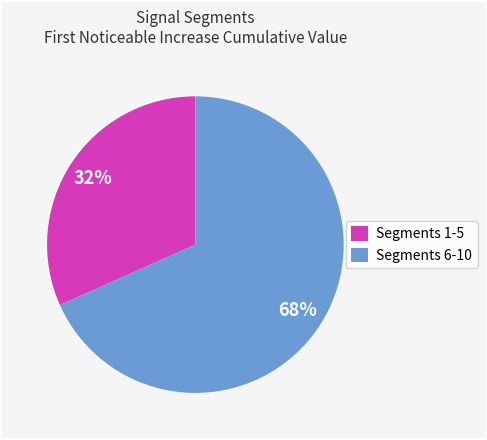

How many segments does this pie chart have?

2